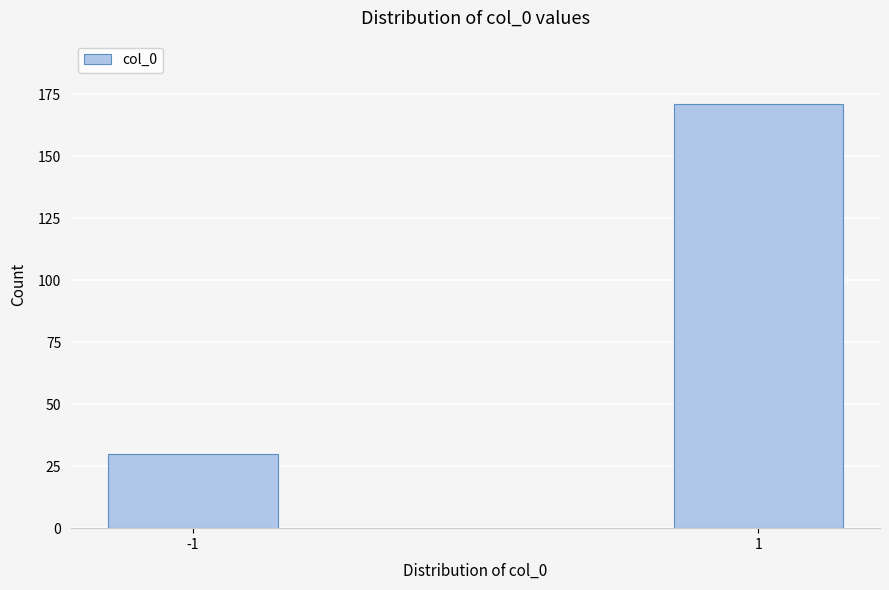

Reading left to right, what are all the values shown in this chart?

30	171